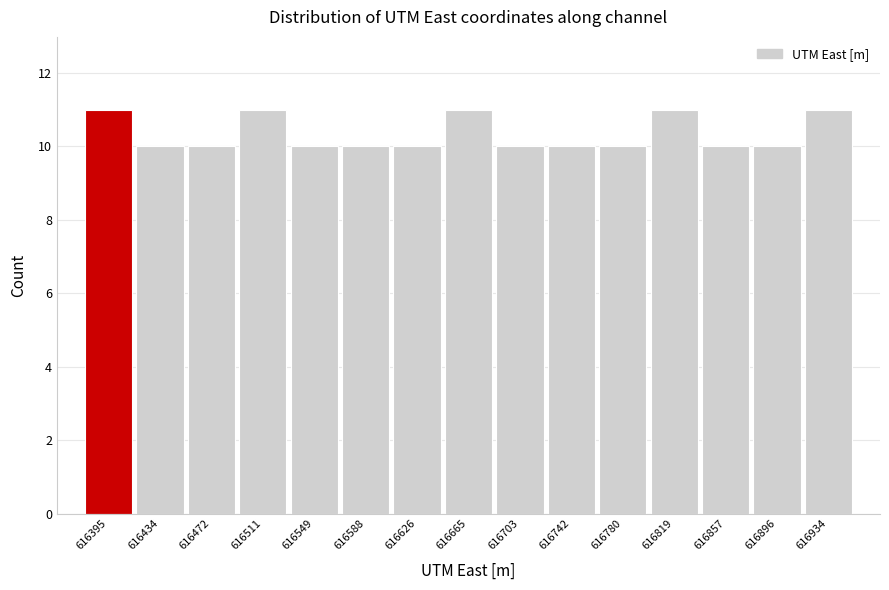

Reading left to right, extract all data points from this chart.

11	10	10	11	10	10	10	11	10	10	10	11	10	10	11